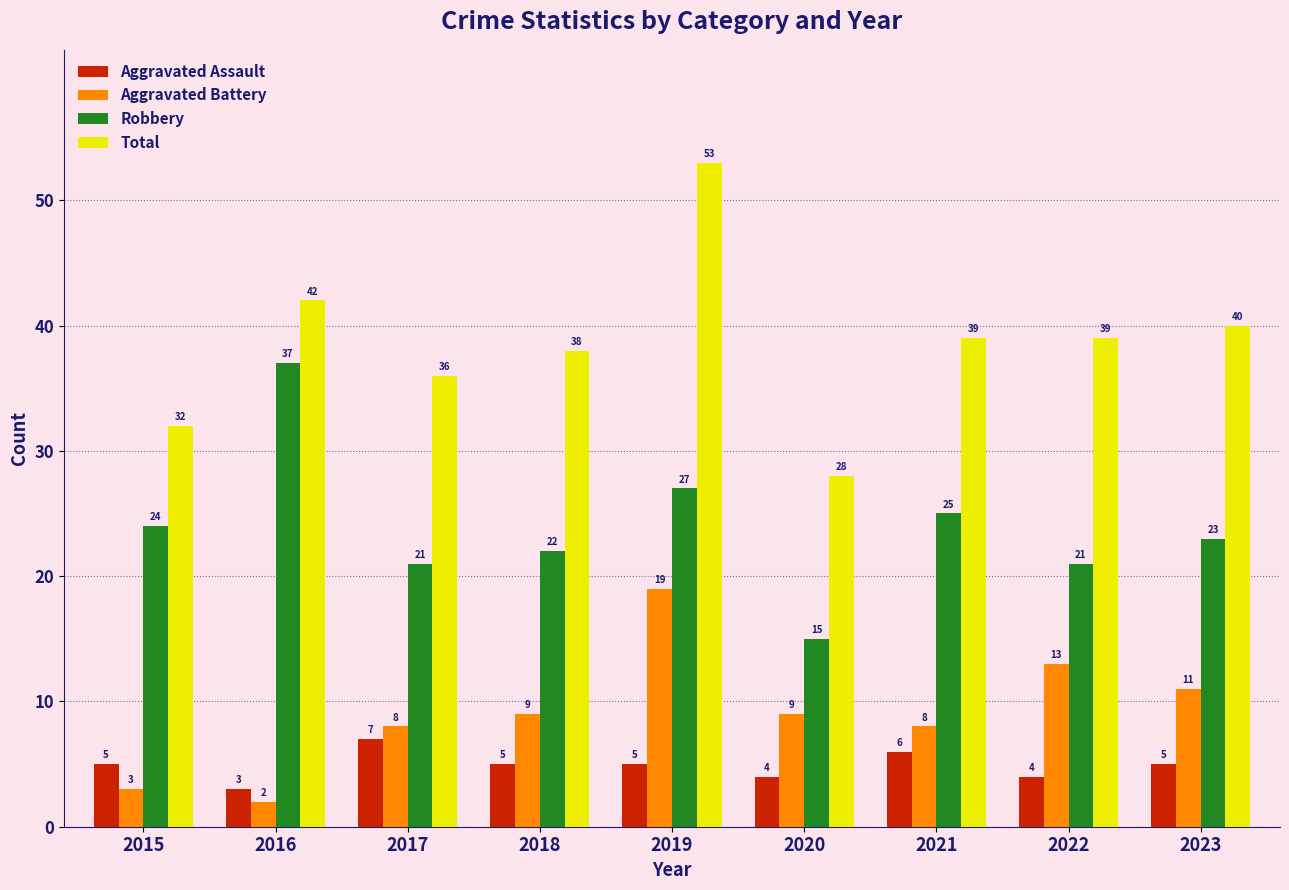

List the series in order of their peak value, highest first.

Total, Robbery, Aggravated Battery, Aggravated Assault